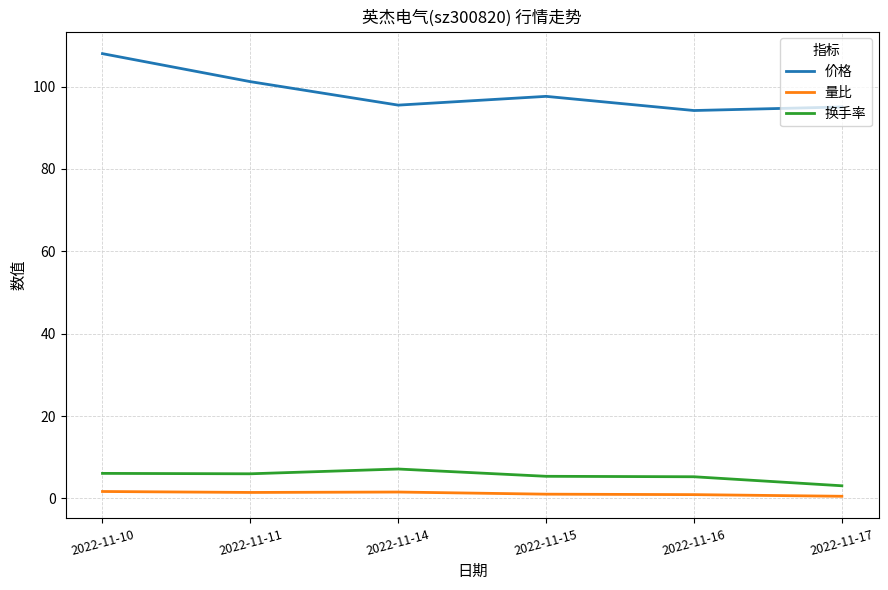

In 价格, how many points are lower than both neighbors (excluding endpoints)?

2